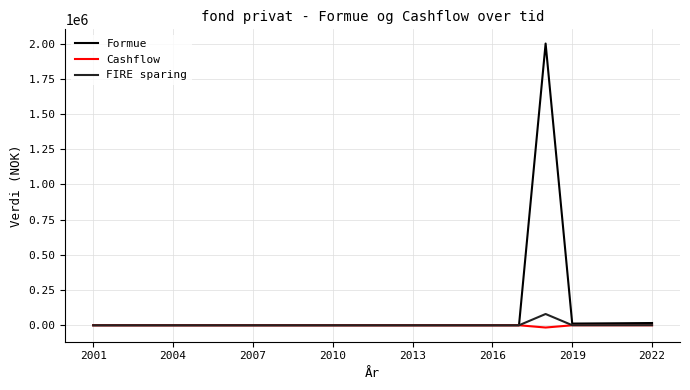

What is the highest value of the FIRE sparing series?

80000.0